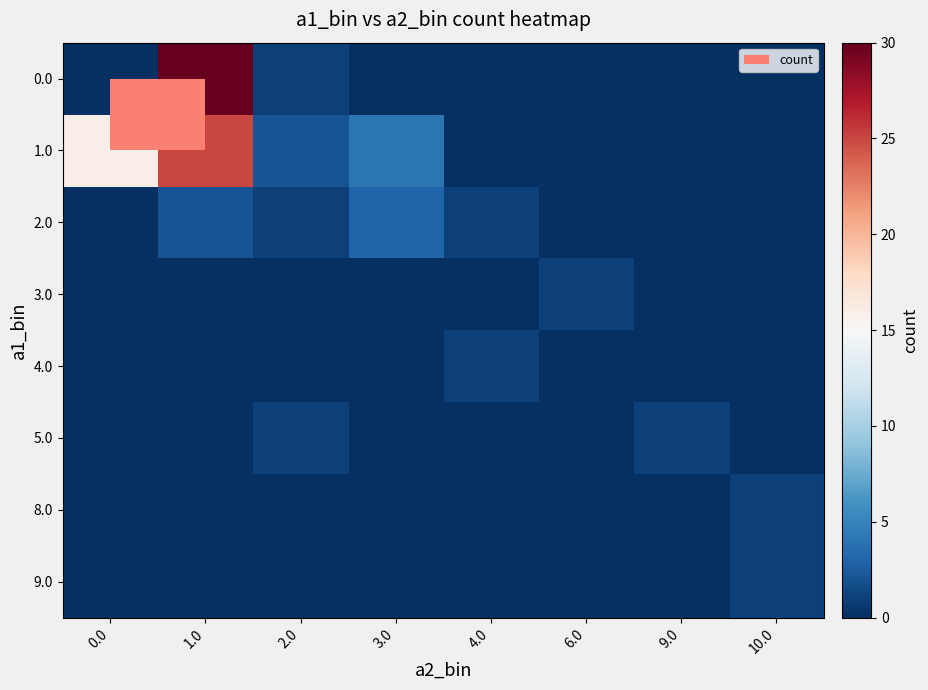

Count the number of categories in the chart.

8